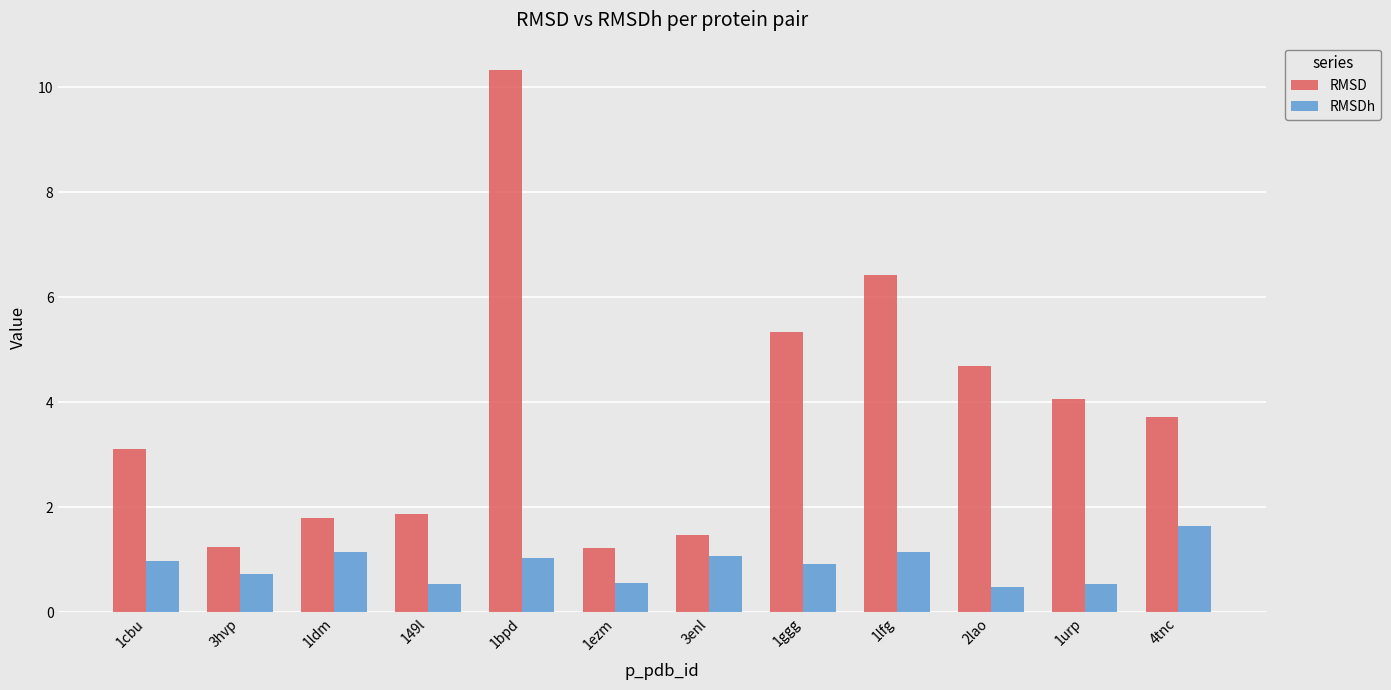

What is the greatest value displayed?

10.3